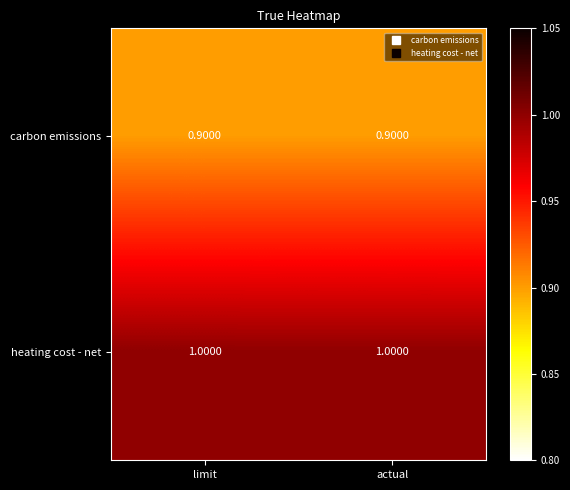

What is the sum of the carbon emissions values at actual and limit?

1.8